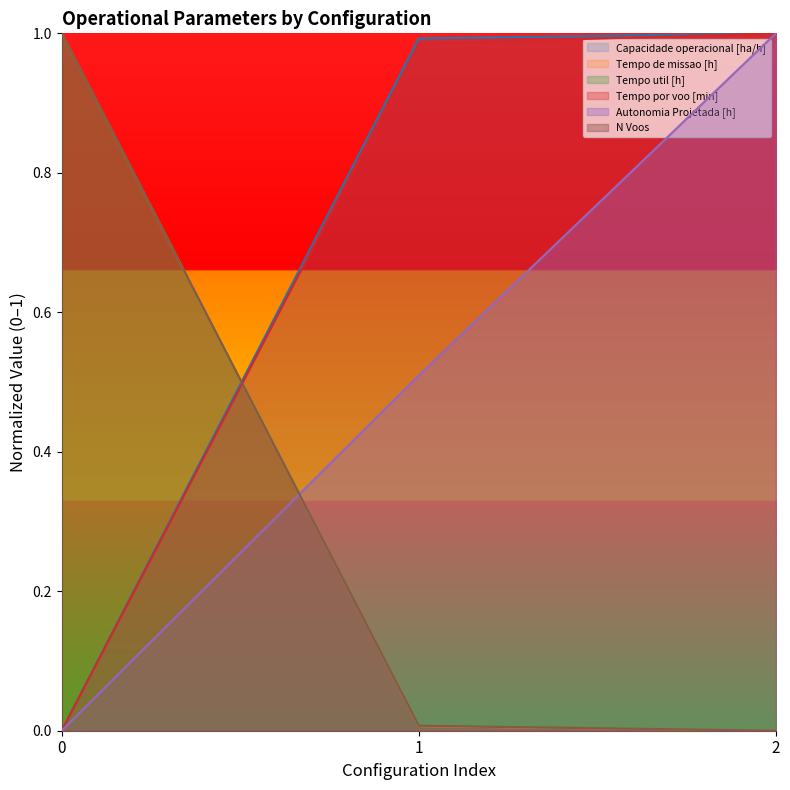

The Tempo por voo [min] series shows 0.3 at 2. True or false?

False